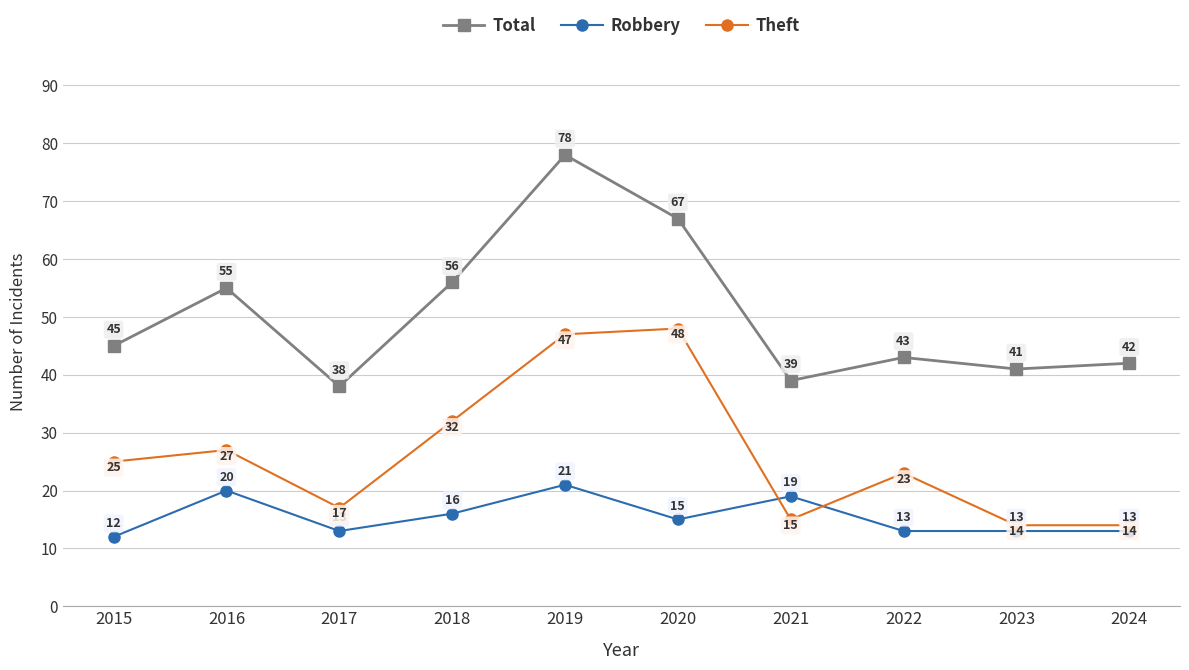

True or false: Total has a value of 38 at 2017.

True